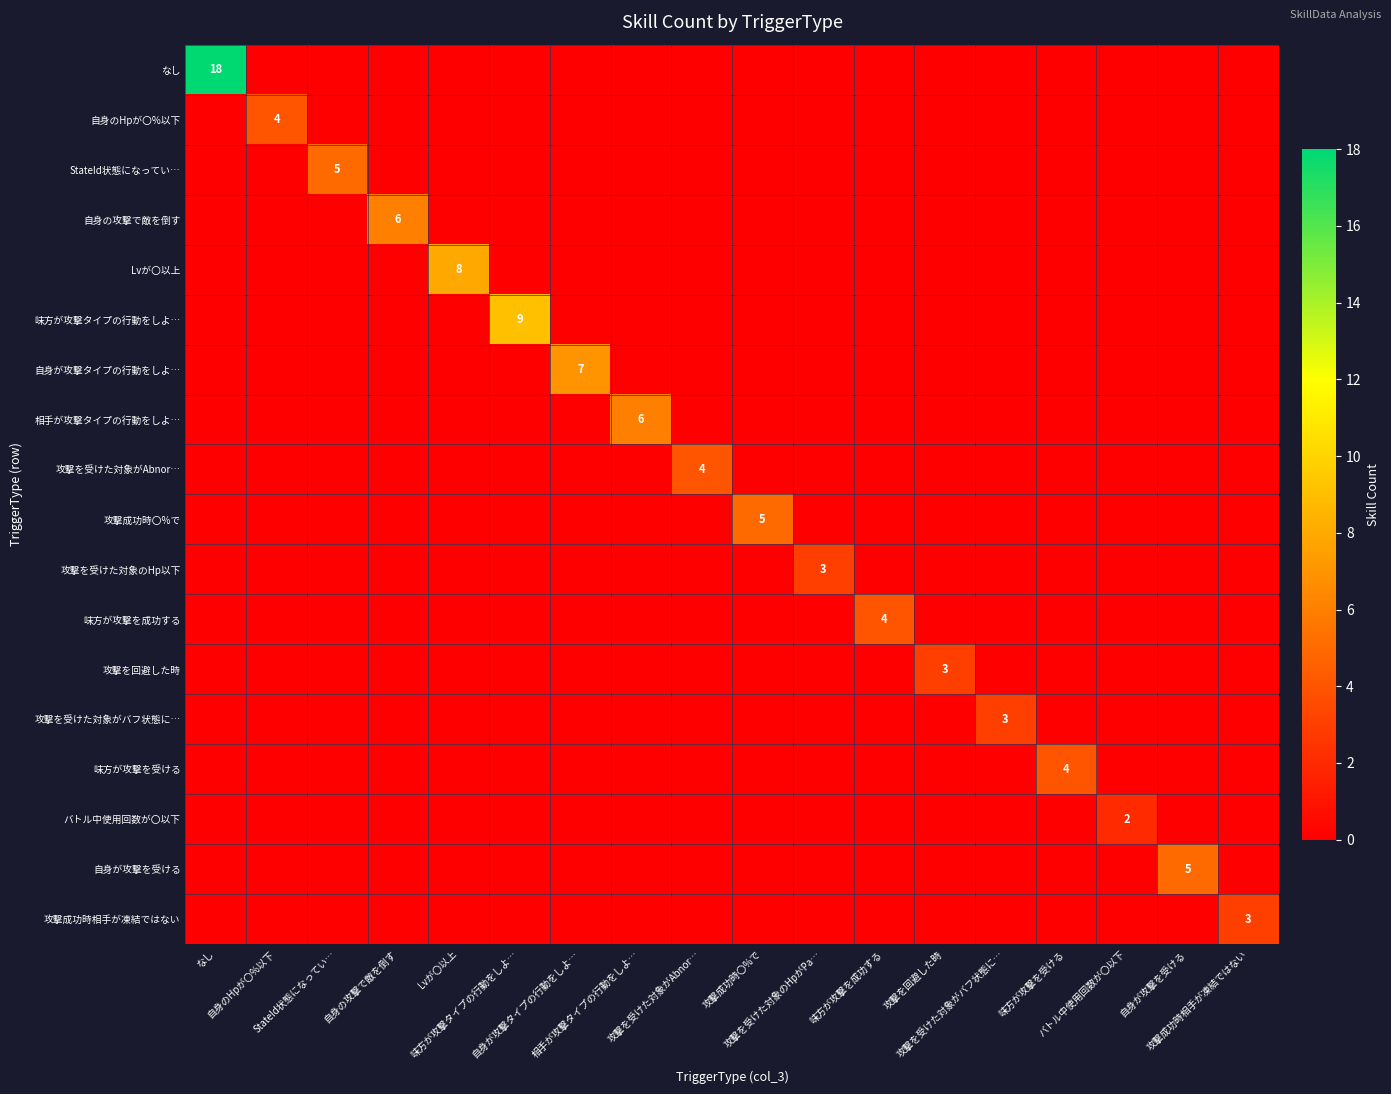

What is the difference between the maximum and second lowest values in the 攻撃を受けた対象がAbnor… series?

4